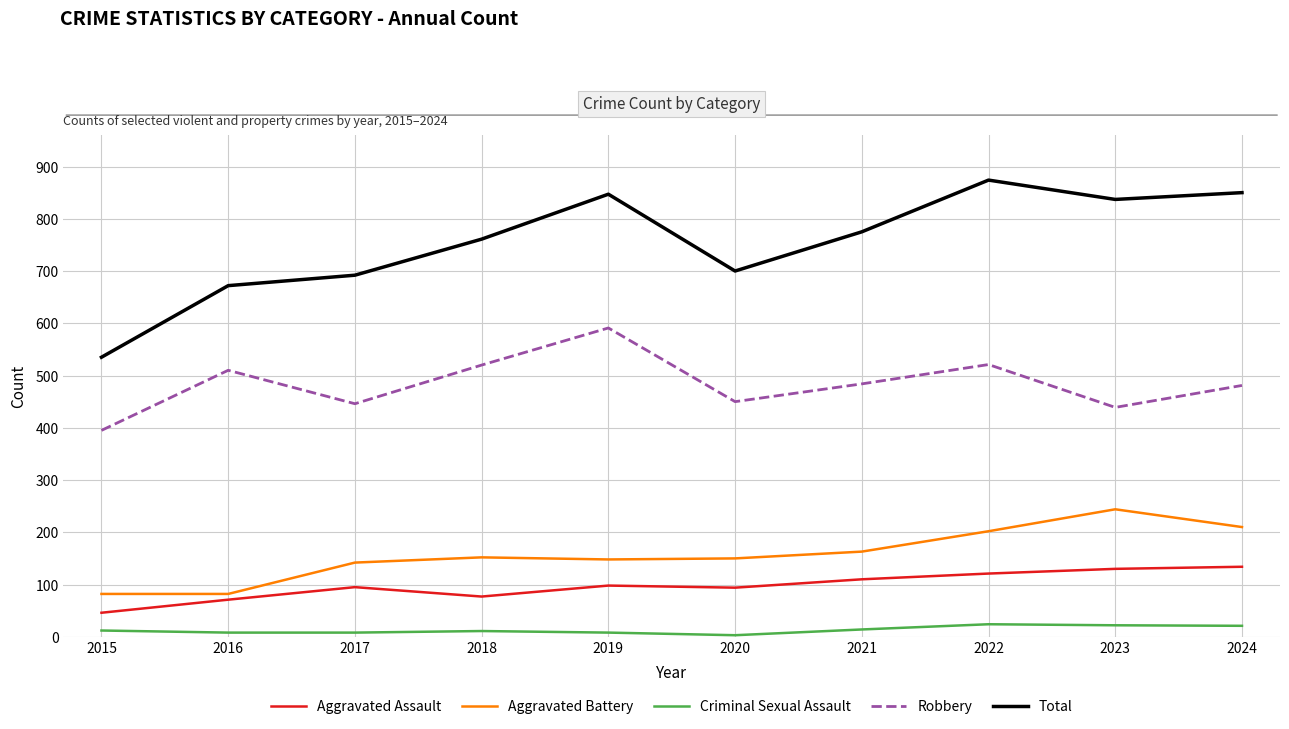

What is the approximate value of Robbery at 2020, to the nearest 50?

450